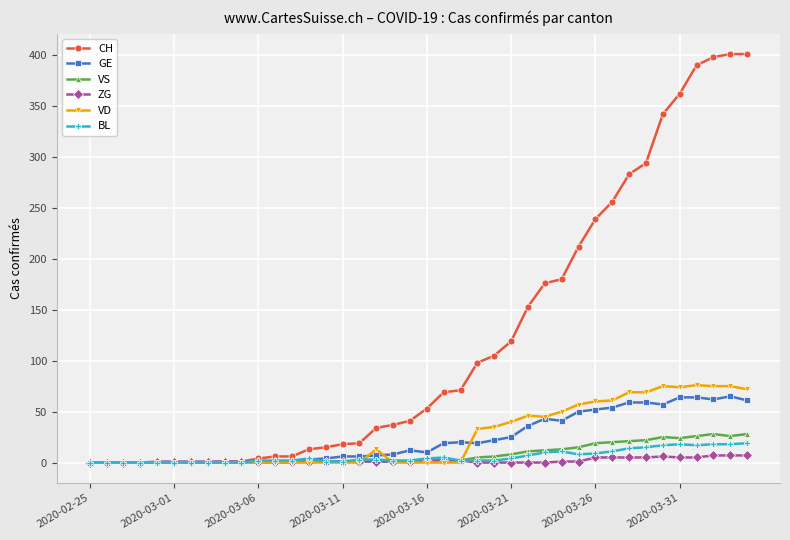

What are all the series names shown in the legend?

CH, GE, VS, ZG, VD, BL